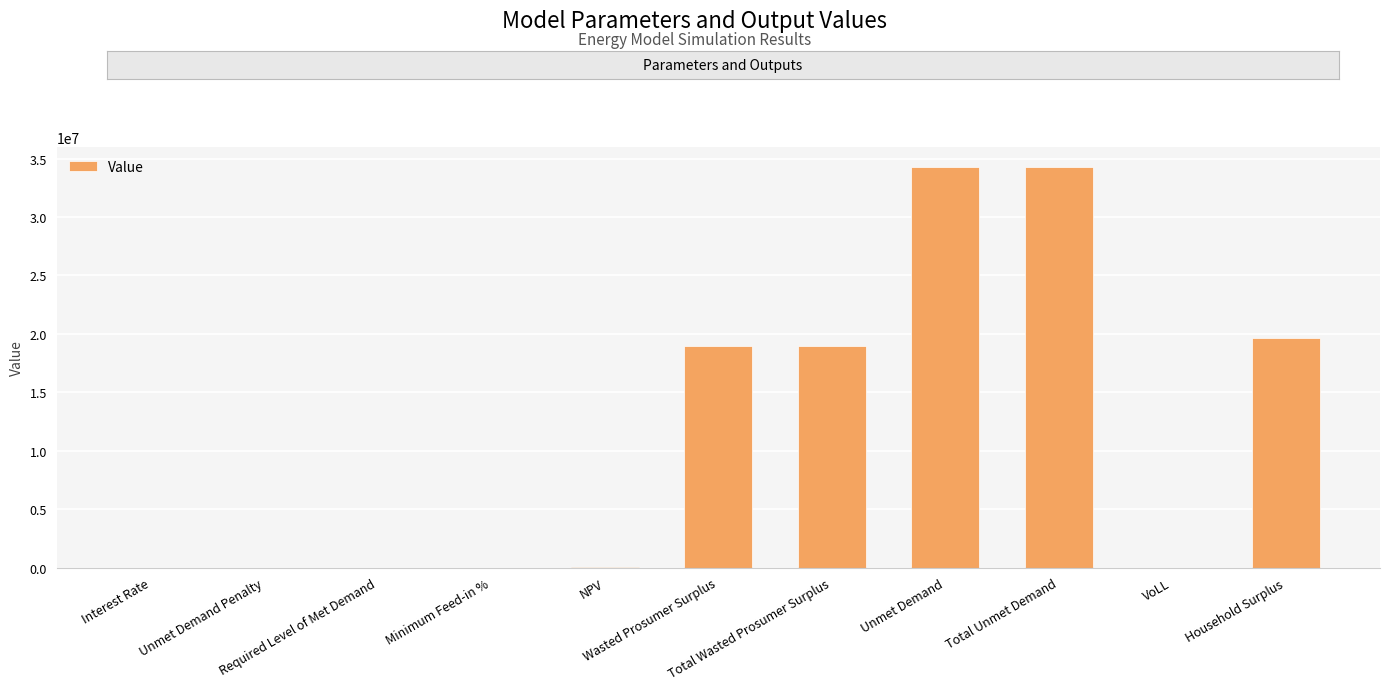

What is the greatest value displayed?

34263888.3